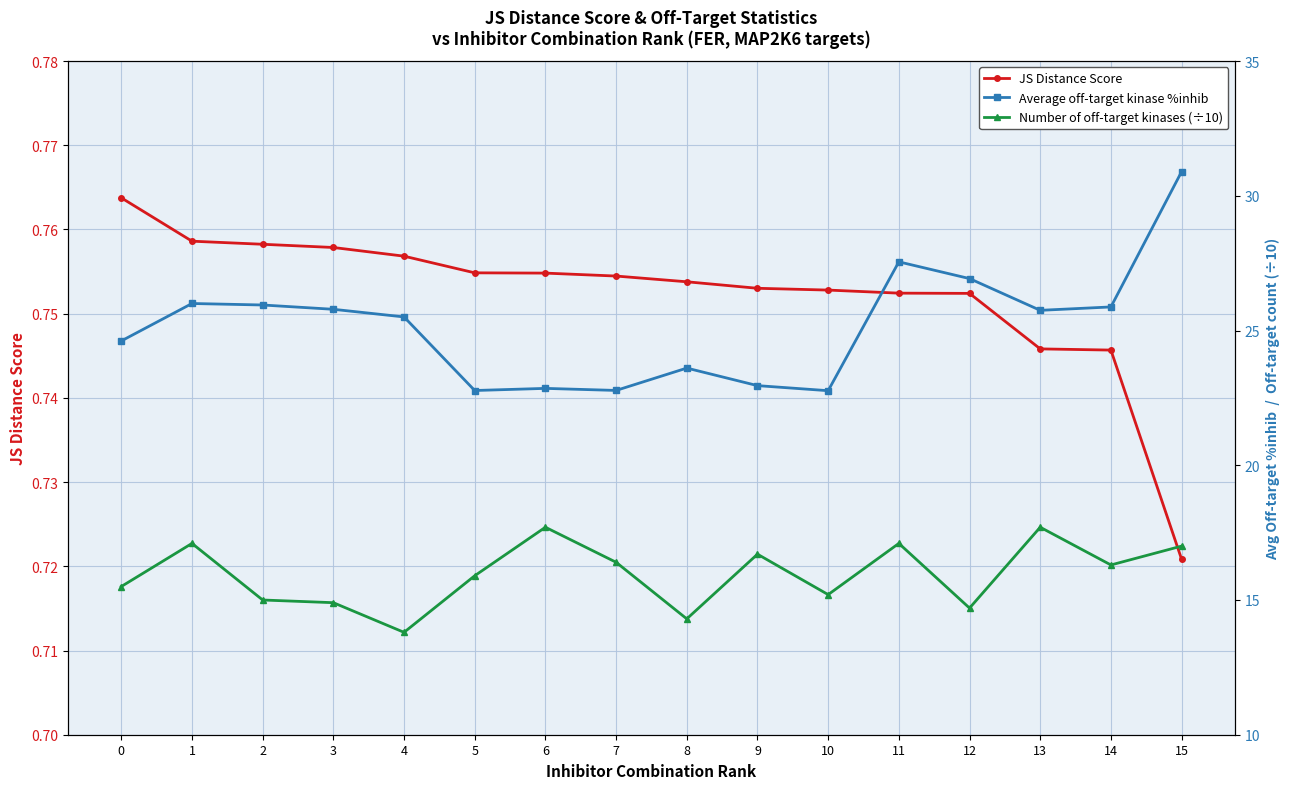

How many JS Distance Score values are between 0 and 1?

16